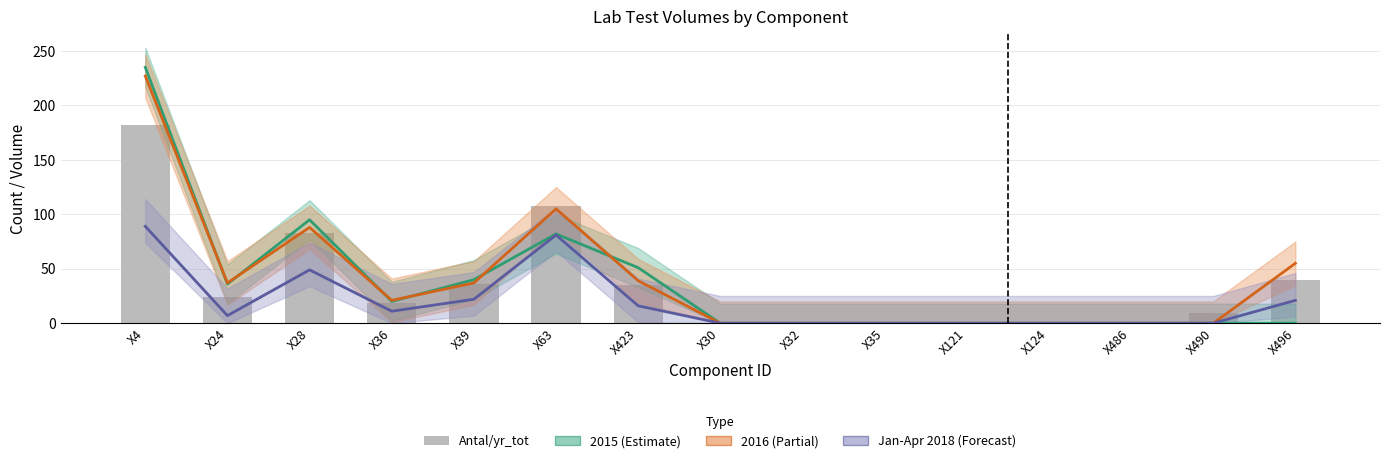

Rank the categories by value from lowest to highest.

X30, X32, X35, X121, X124, X486, X490, X36, X24, X423, X39, X496, X28, X63, X4